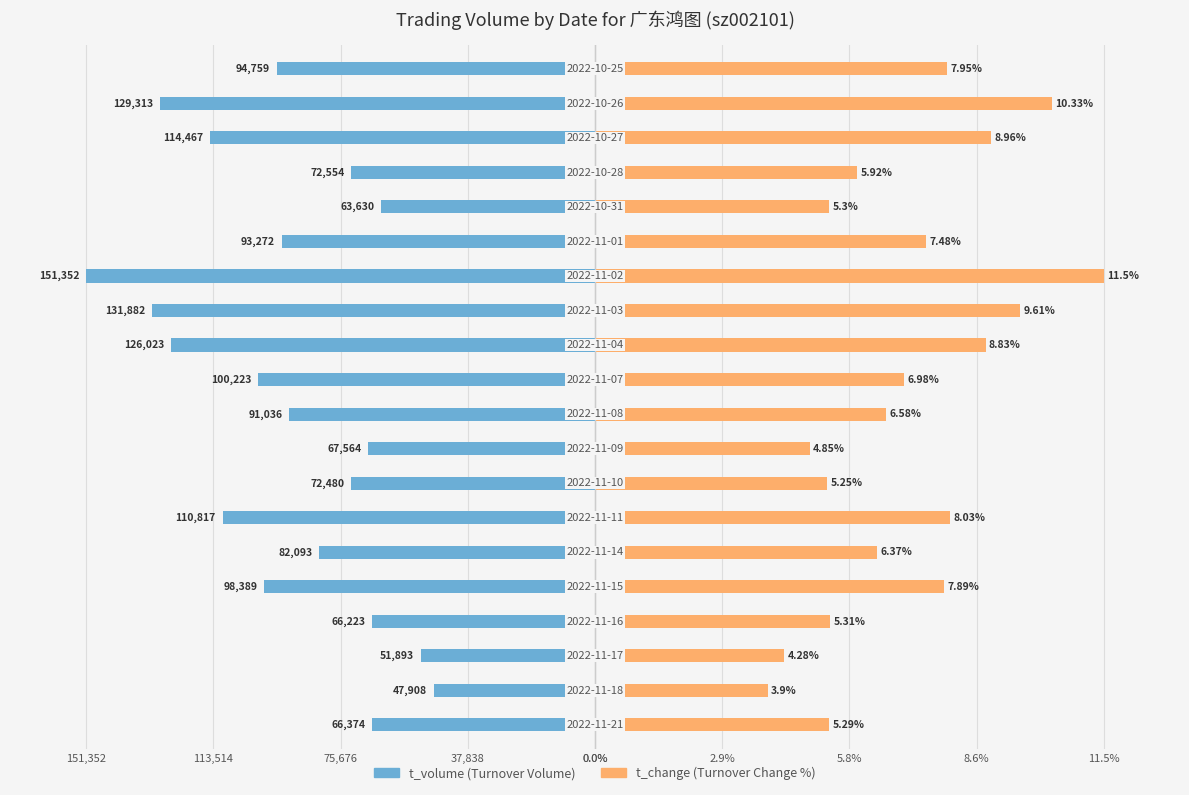

What are all the series names shown in the legend?

t_volume, t_change